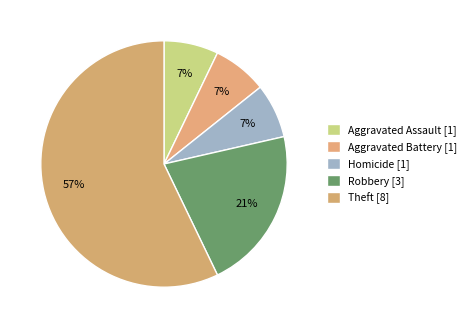

To the nearest percent, what percentage of the pie is Theft?

57%